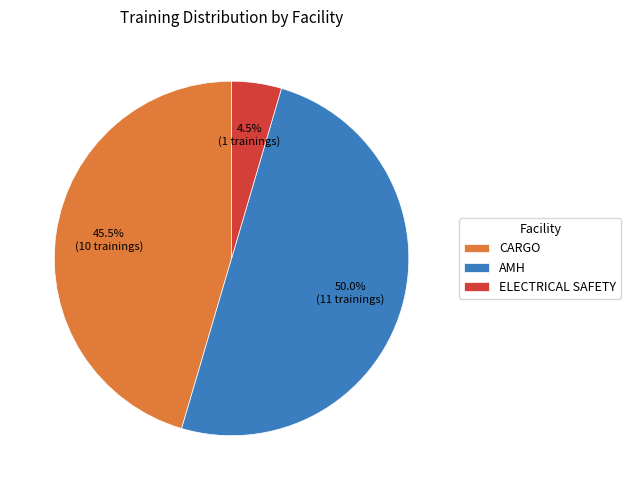

Between ELECTRICAL SAFETY and CARGO, which is larger?

CARGO